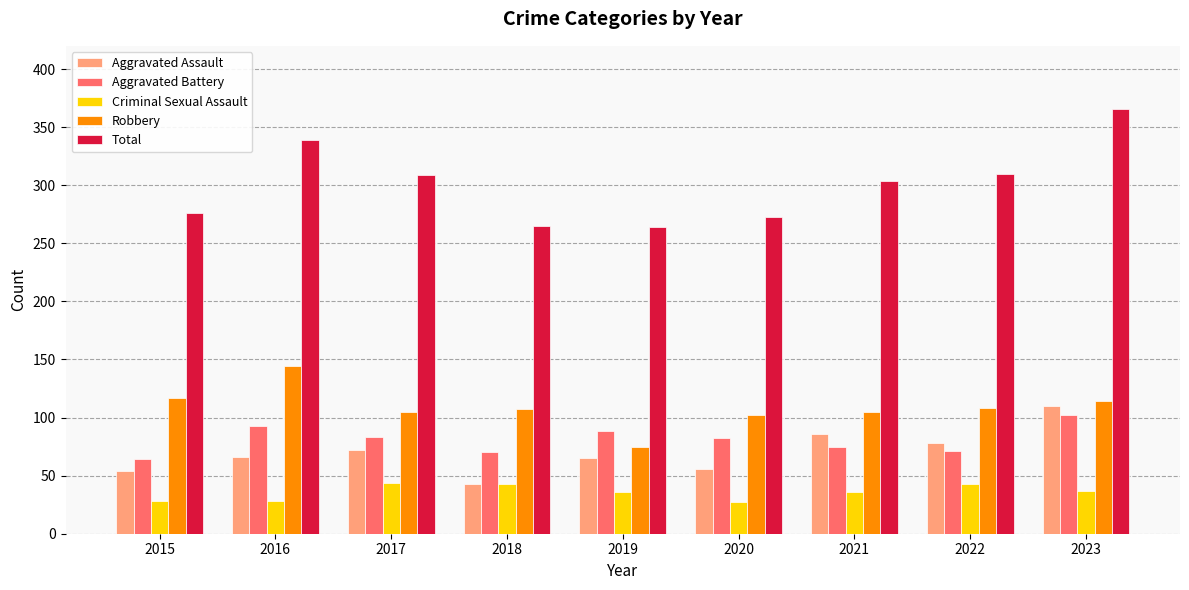

True or false: Aggravated Assault has a value of 139 at 2021.

False